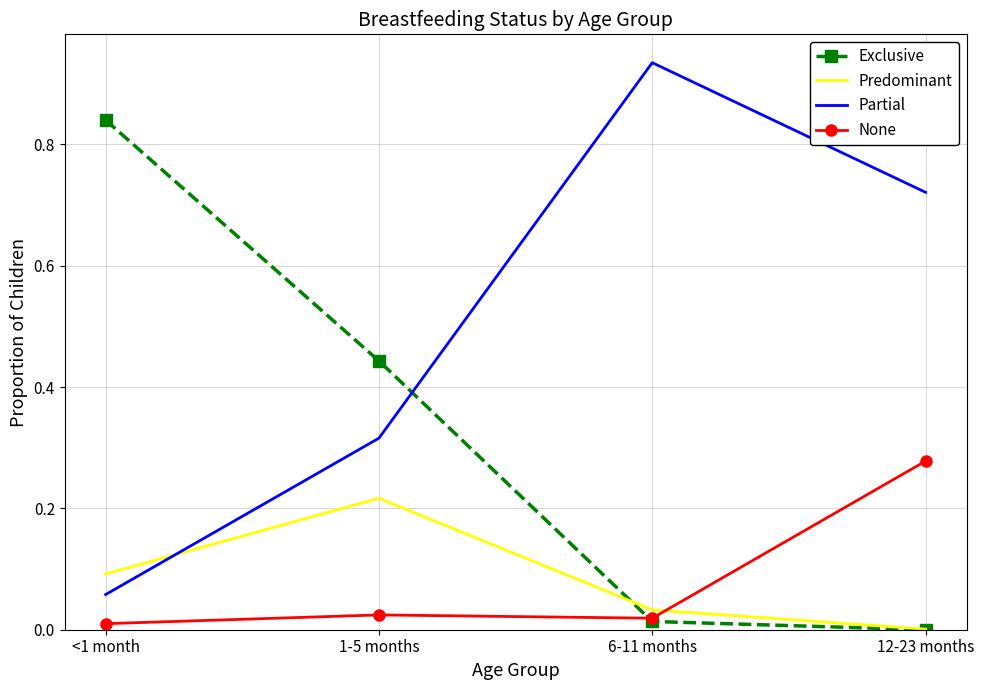

True or false: Partial and None intersect in this chart.

False